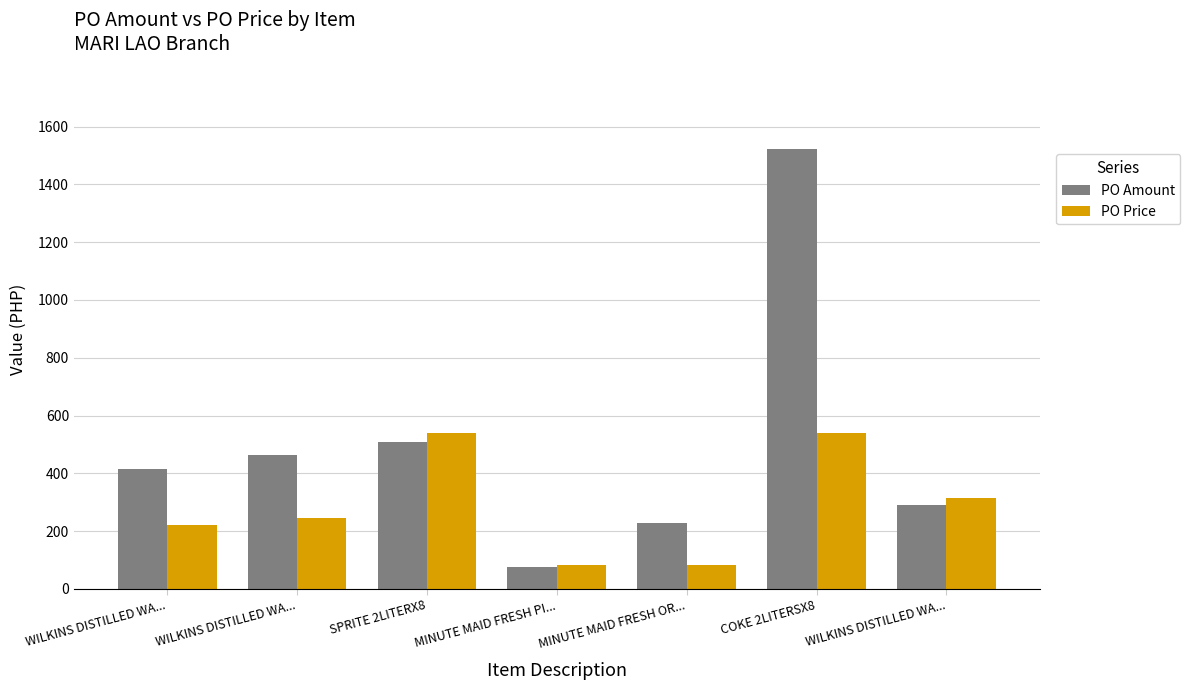

What is the spread (max minus min) of values at WILKINS DISTILLED WA...?

194.8